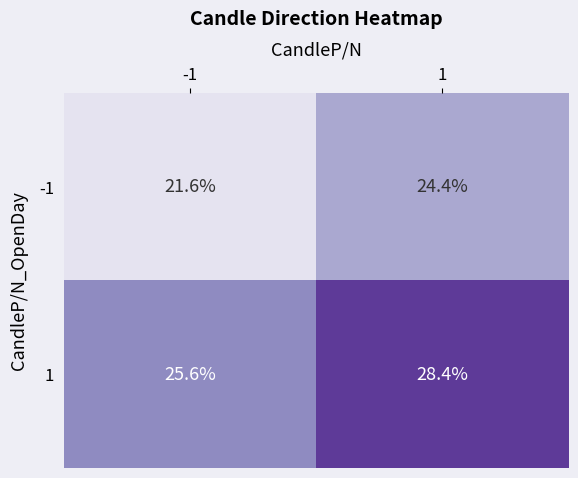

What is the sum of the 1 values at 1 and -1?

54.0